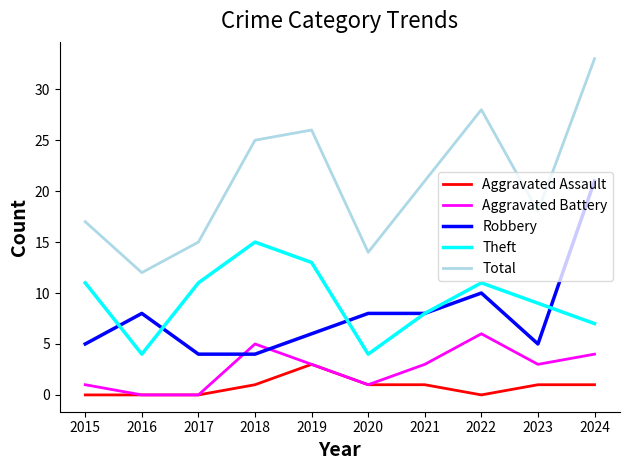

How many lines are shown in the chart?

5